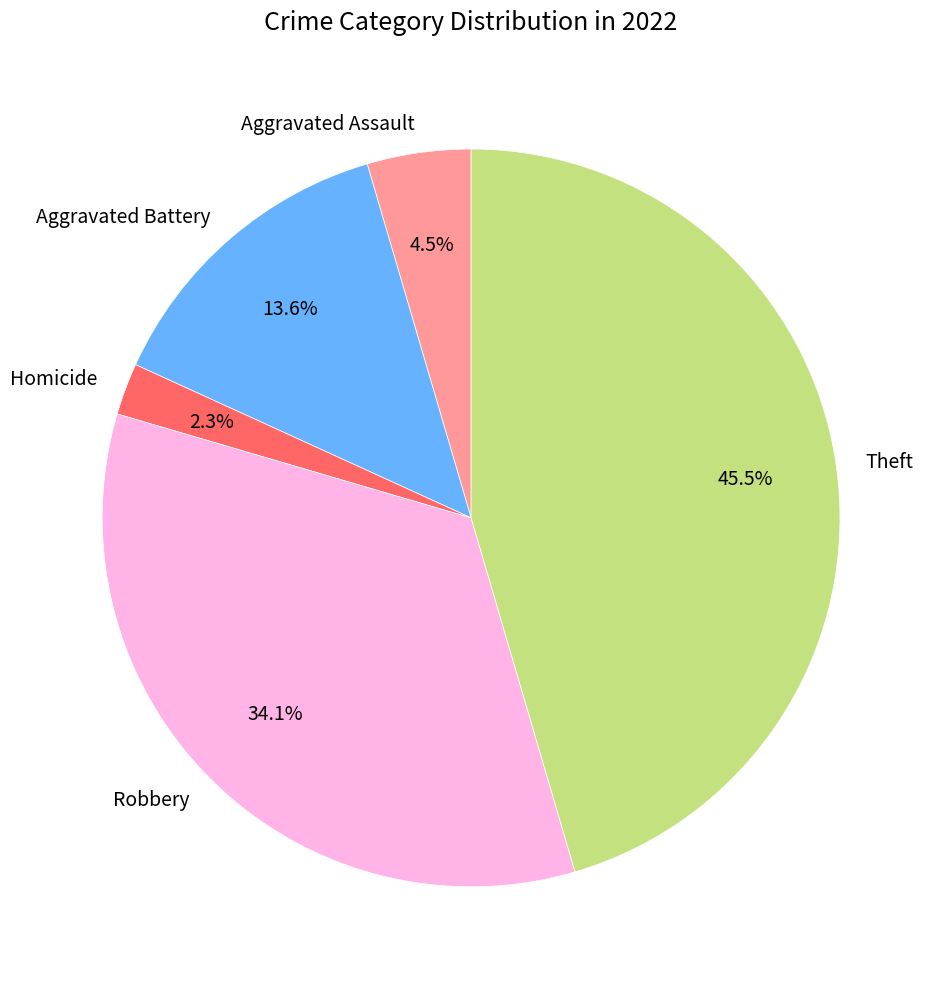

What percentage is NOT represented by Robbery?

65.9%